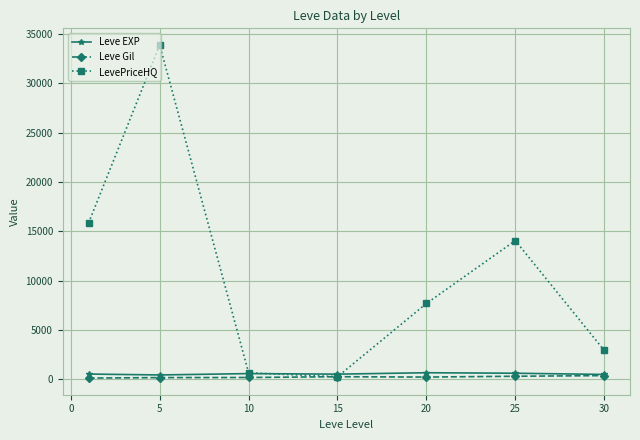

At how many categories does at least one series exceed 5889?

4